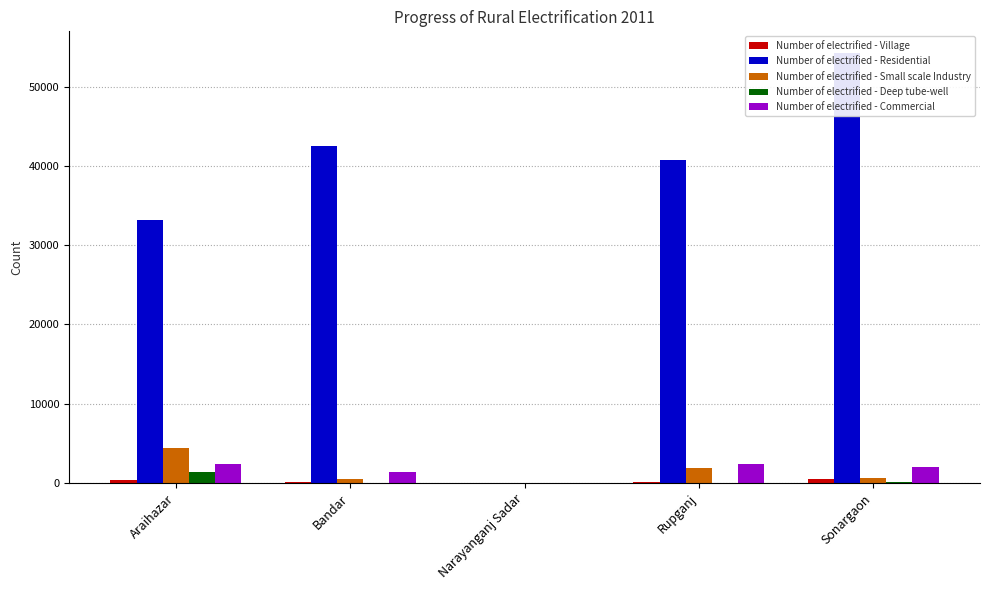

What is the difference between the maximum and minimum values in the Number of electrified - Commercial series?

2405